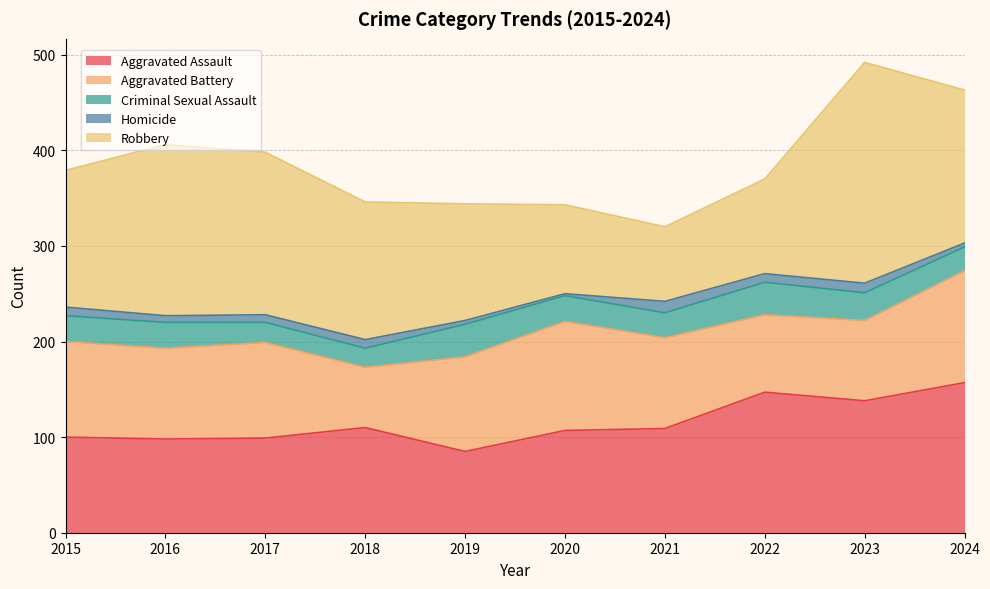

How many lines are shown in the chart?

5